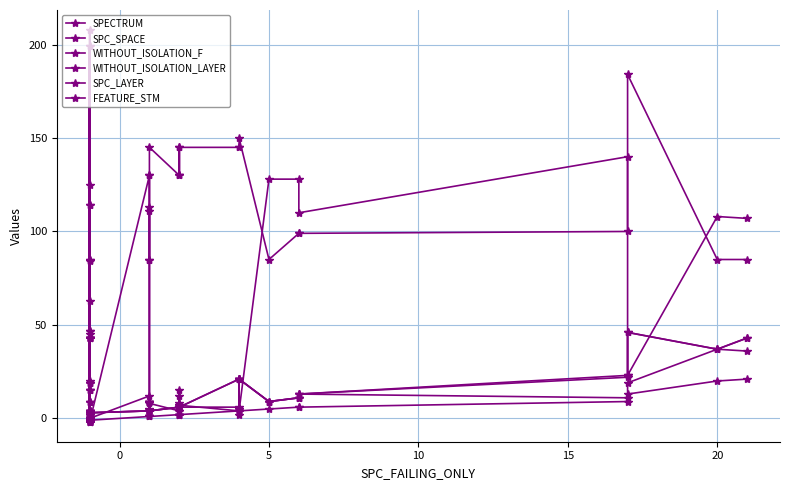

Which series has the largest range (max minus min)?

FEATURE_STM